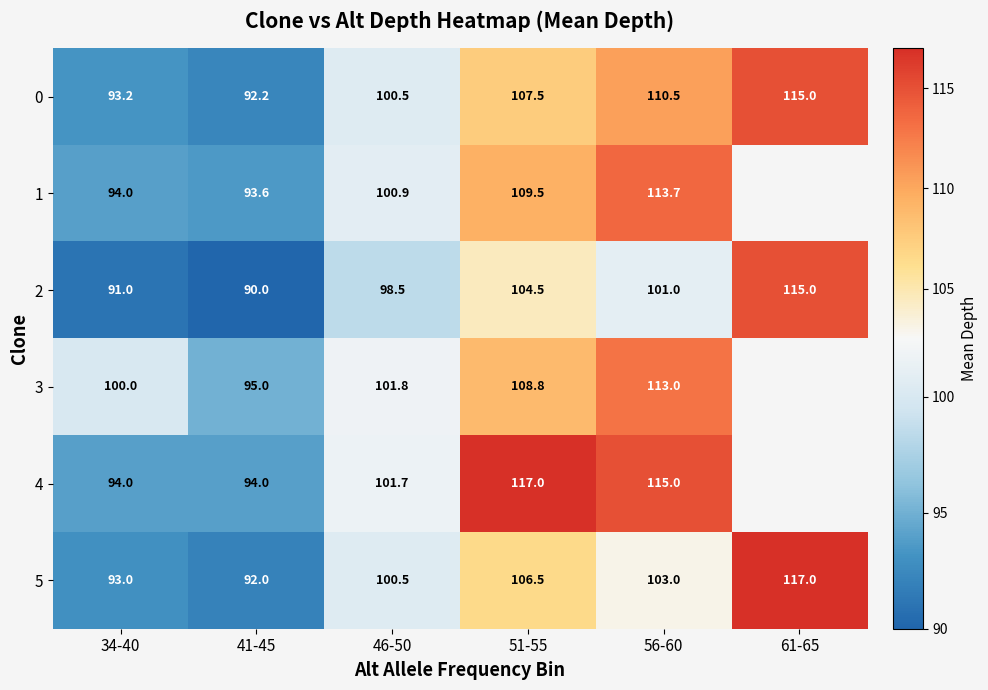

True or false: 2 has a value of 44.6 at 34-40.

False